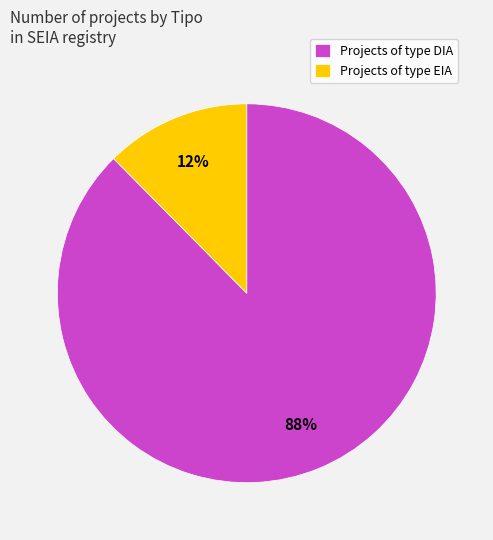

Combined, do Projects of type DIA and Projects of type EIA account for over 50%?

Yes